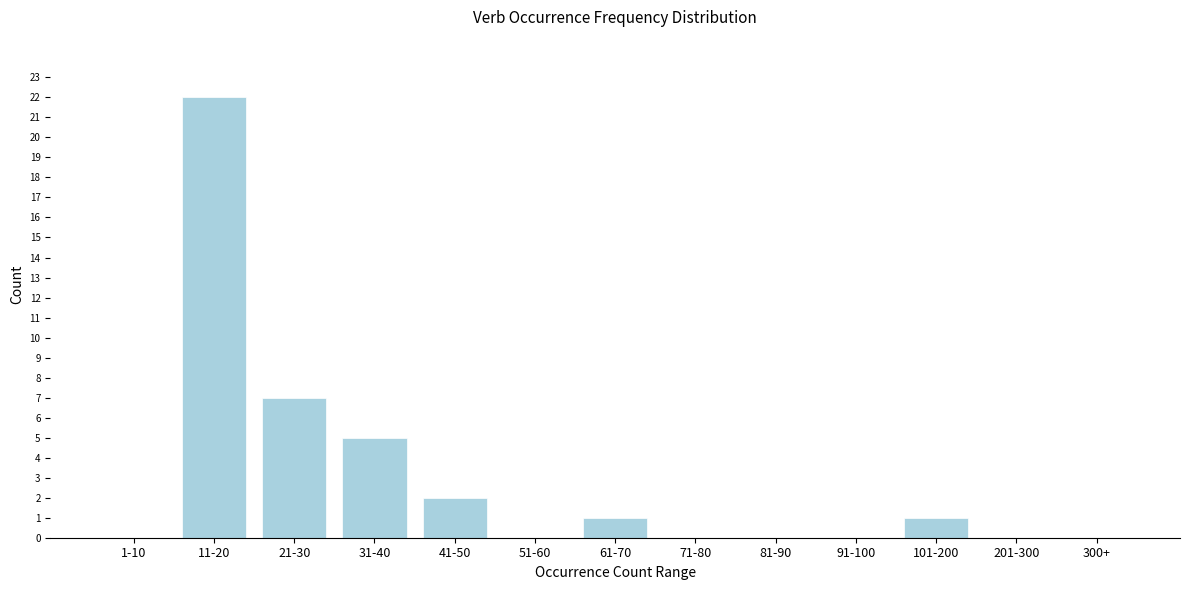

Reading right to left, transcribe all the data shown in this chart.

300+=0	201-300=0	101-200=1	91-100=0	81-90=0	71-80=0	61-70=1	51-60=0	41-50=2	31-40=5	21-30=7	11-20=22	1-10=0